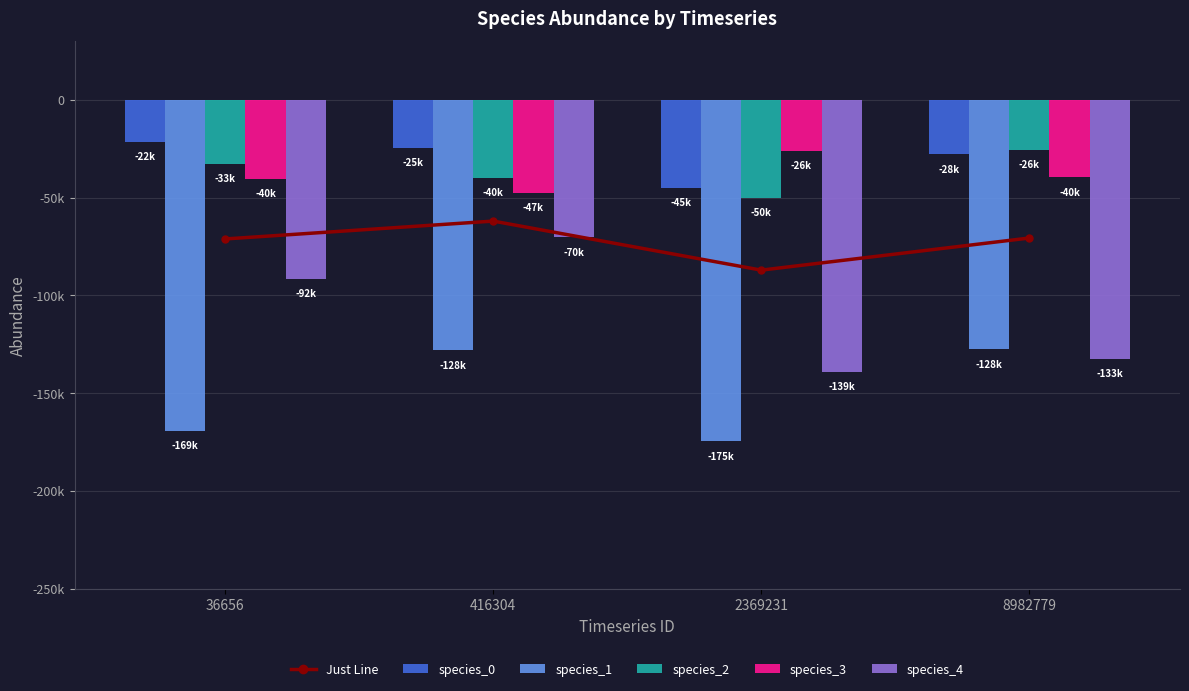

True or false: Just Line has a value of -70682.9 at 8982779.

True